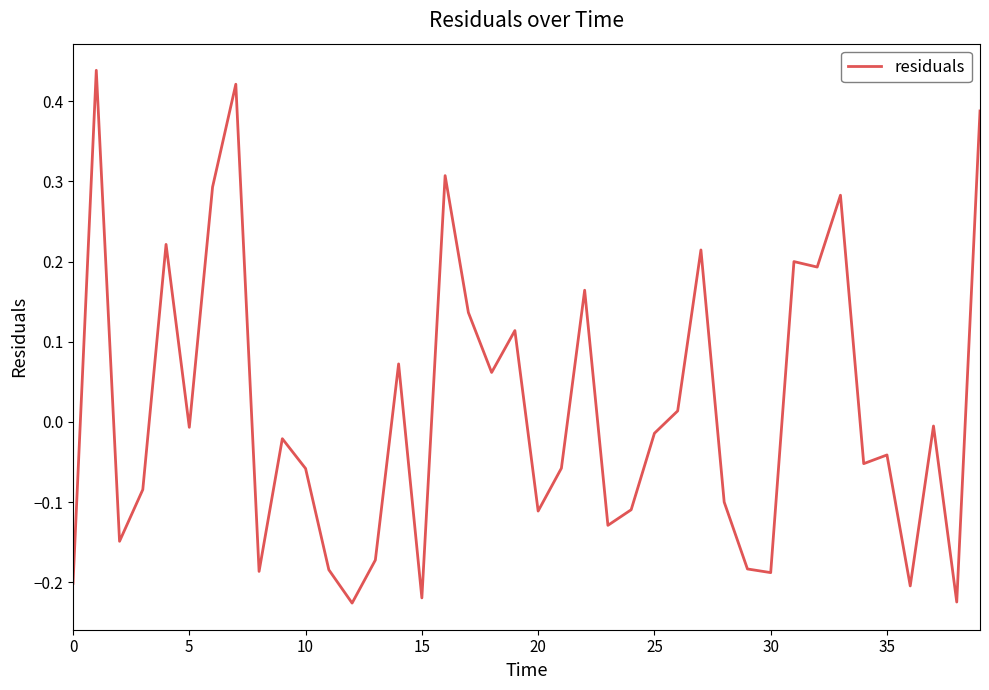

What is the difference between the maximum and minimum values?

0.7